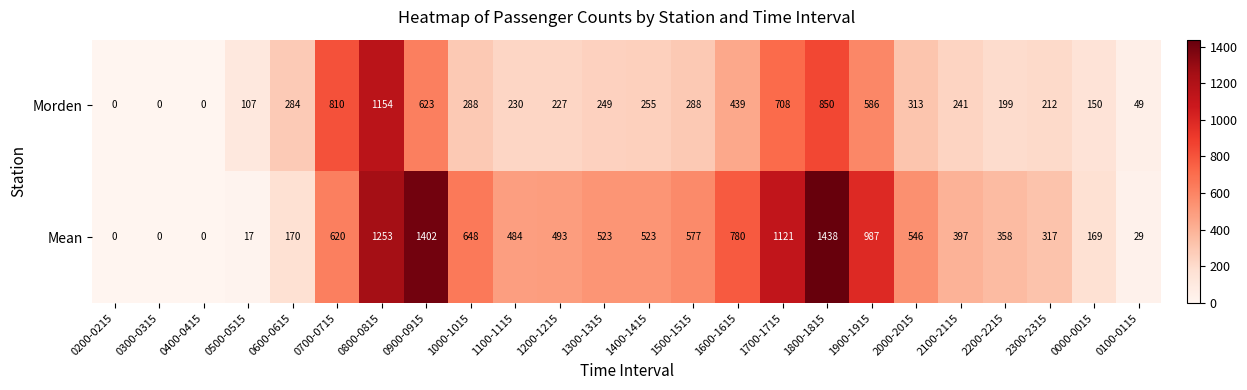

At how many categories does at least one series exceed 768?

7